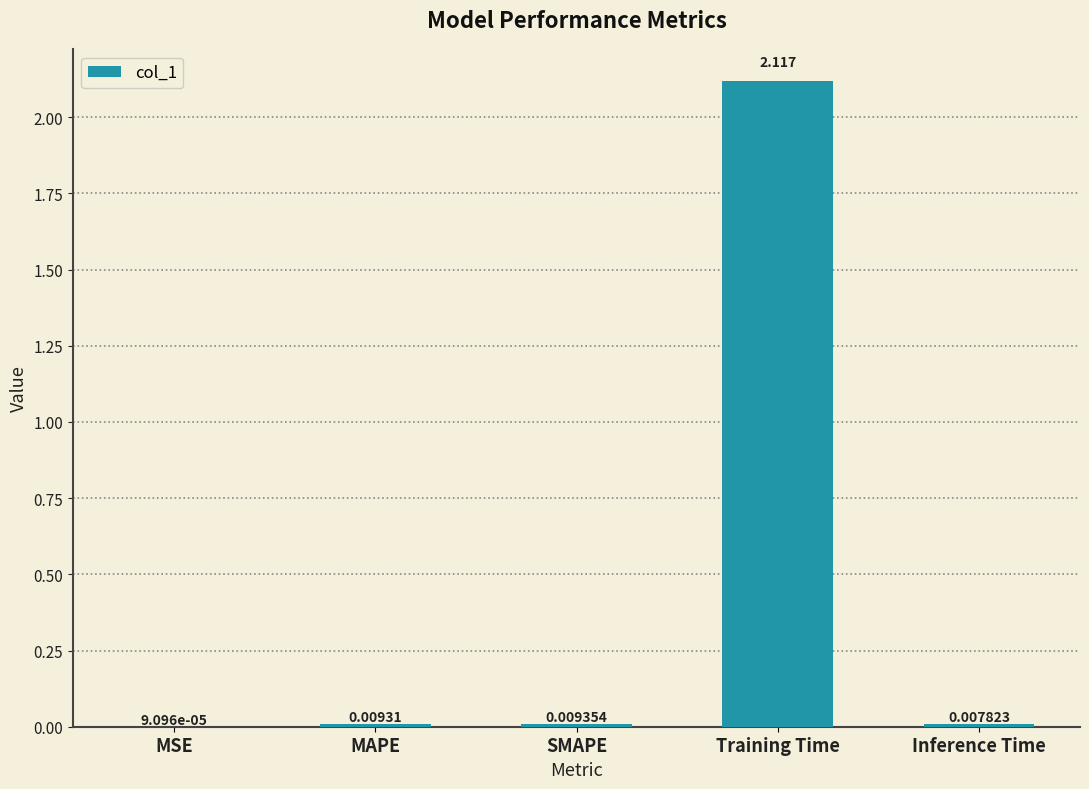

How many distinct data groups are displayed?

1